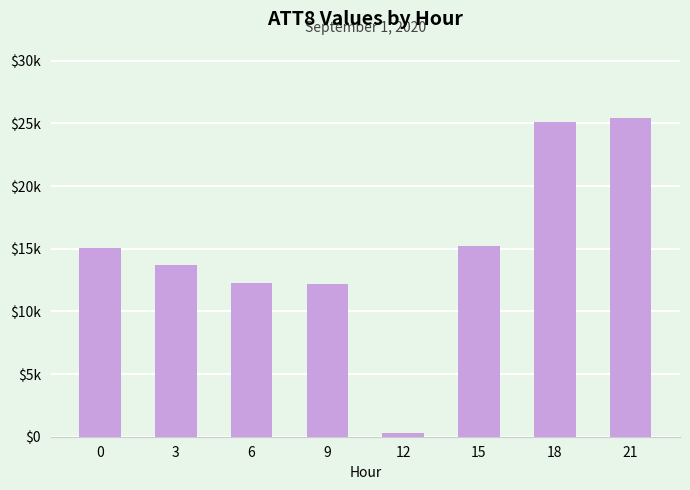

True or false: the data shows 300 at 12.

True